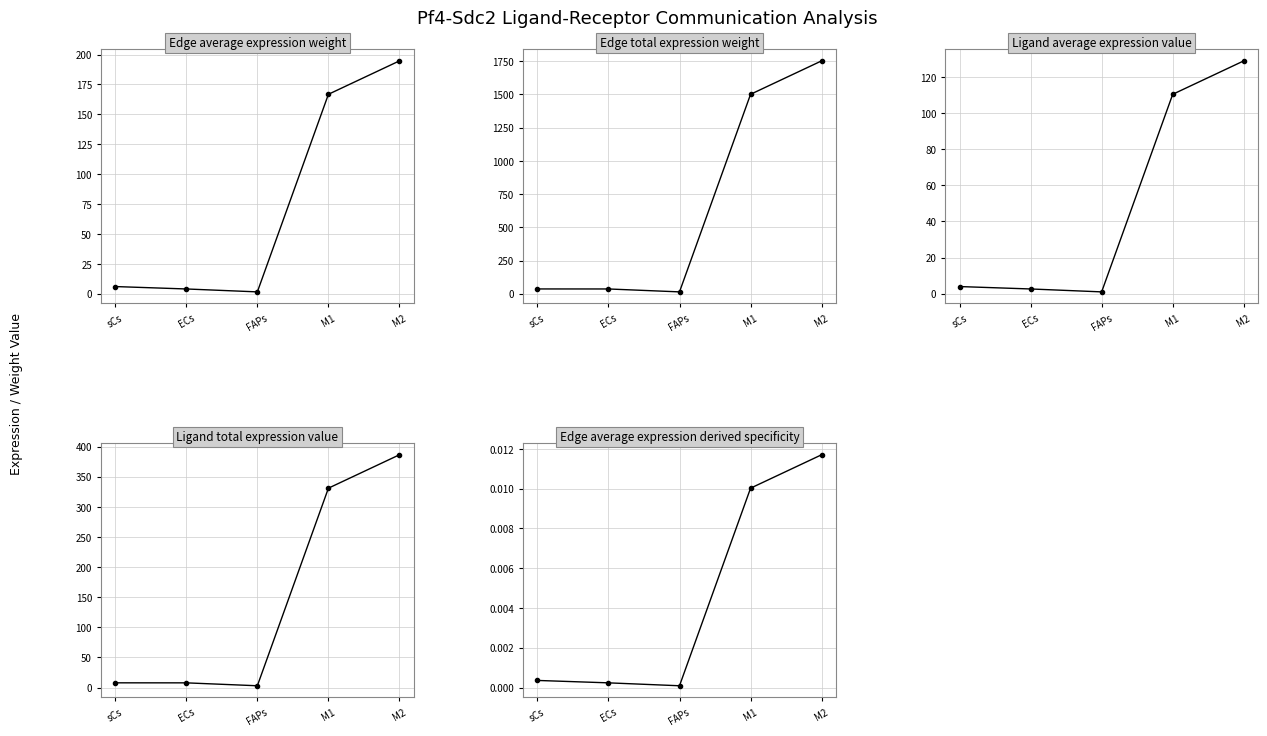

What is the value of the Edge total expression weight point at the 5th from the left?

1752.5